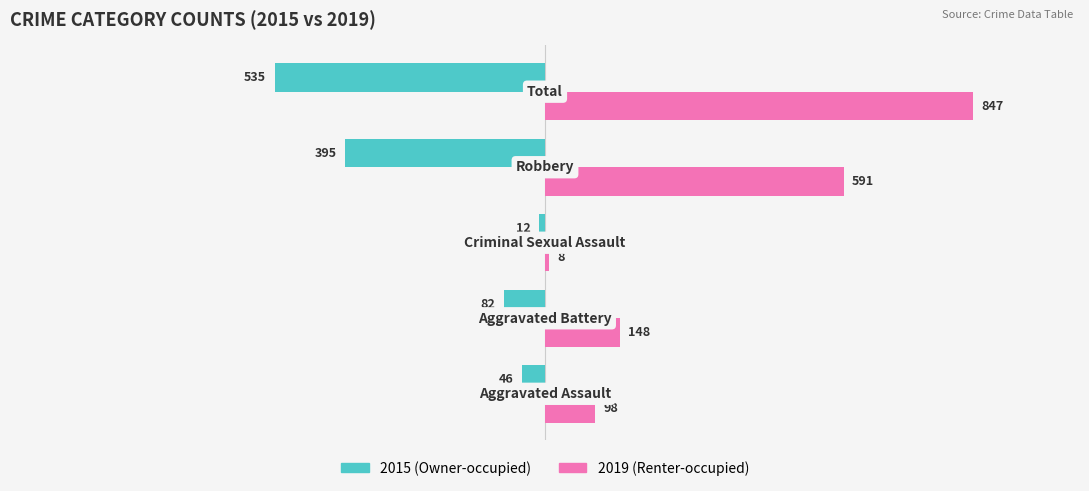

What is the smallest value displayed?

-535